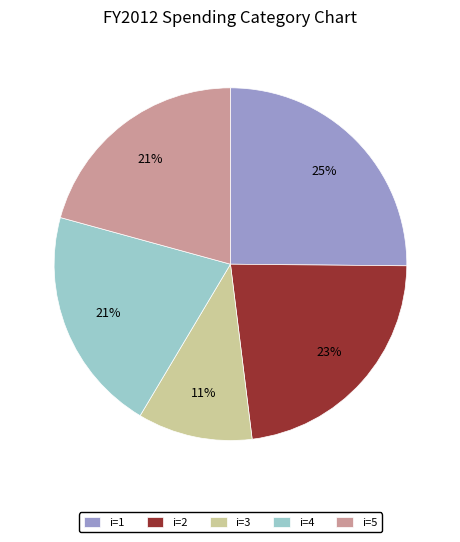

Combined, do i=1 and i=4 account for over 50%?

No